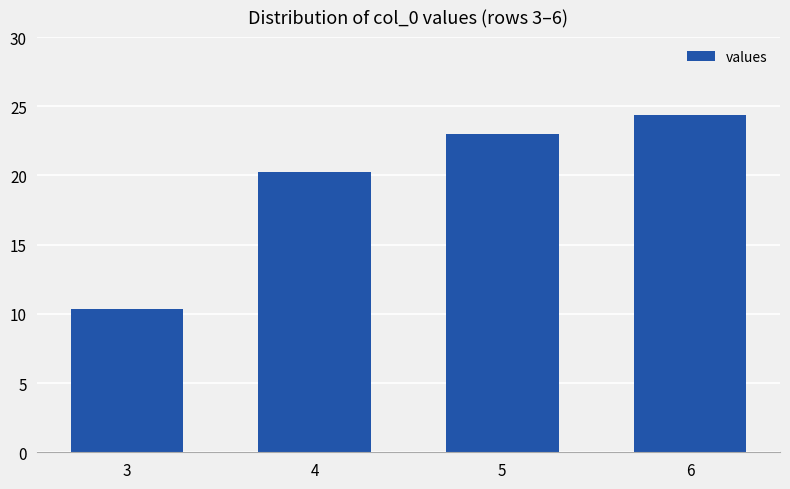

True or false: the data shows 13.4 at 6.

False